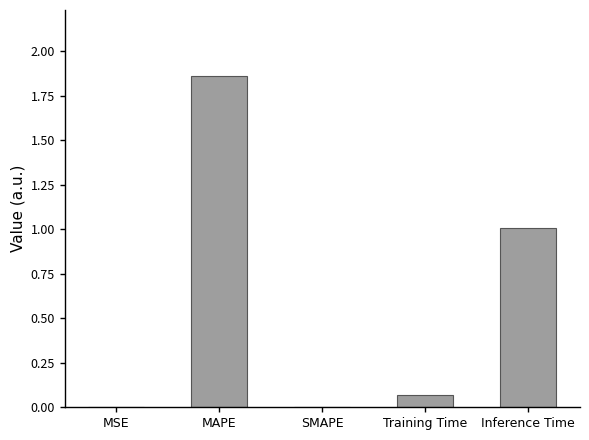

Which label corresponds to the largest value in the chart?

MAPE